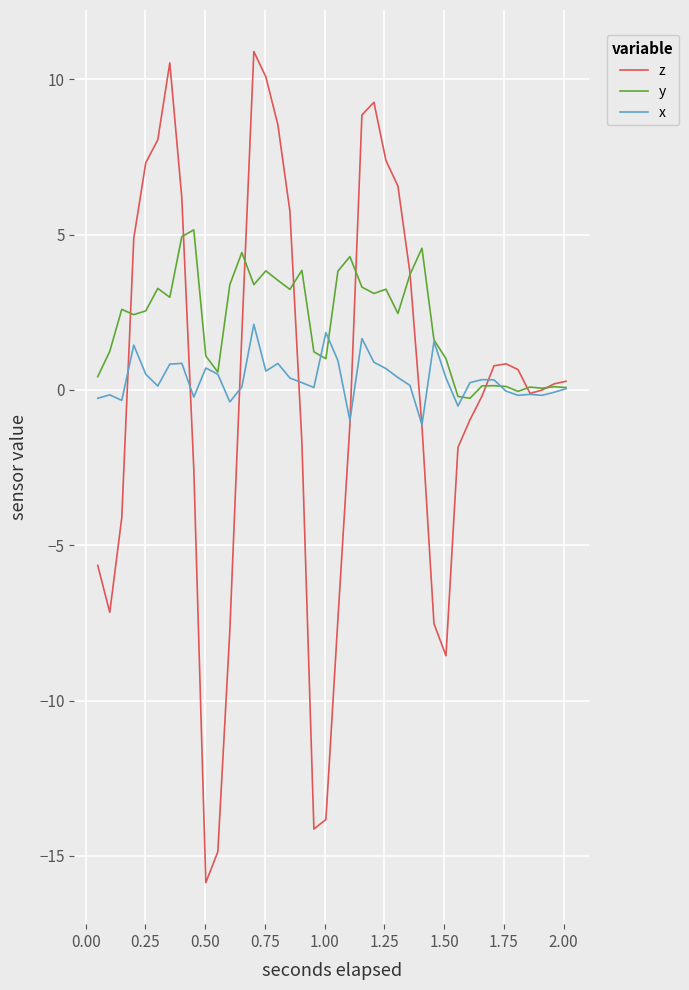

Which series has the largest range (max minus min)?

z